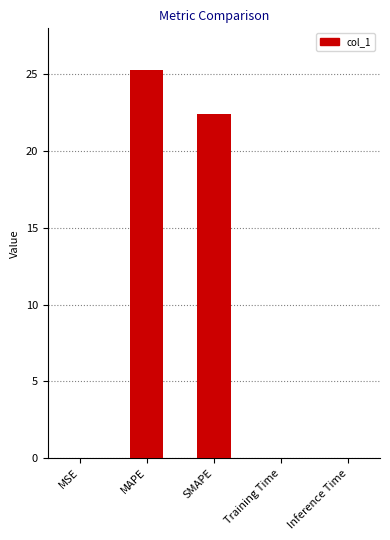

Which has a higher value, SMAPE or Training Time?

SMAPE